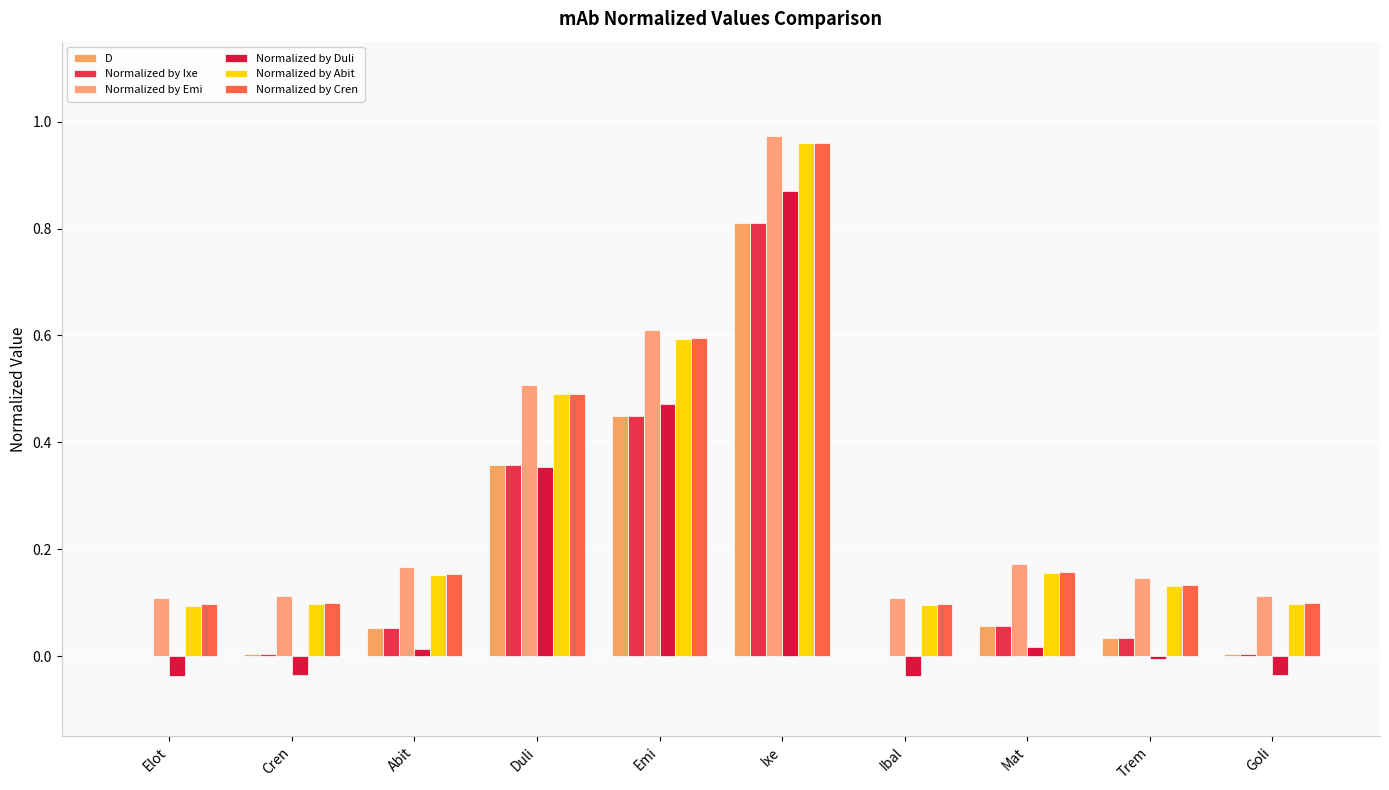

What are all the series names shown in the legend?

D, Normalized by Ixe, Normalized by Emi, Normalized by Duli, Normalized by Abit, Normalized by Cren